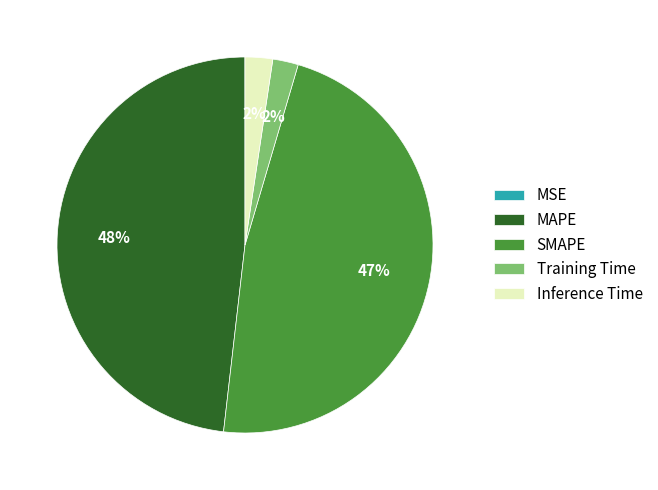

Combined, do SMAPE and MAPE account for over 50%?

Yes